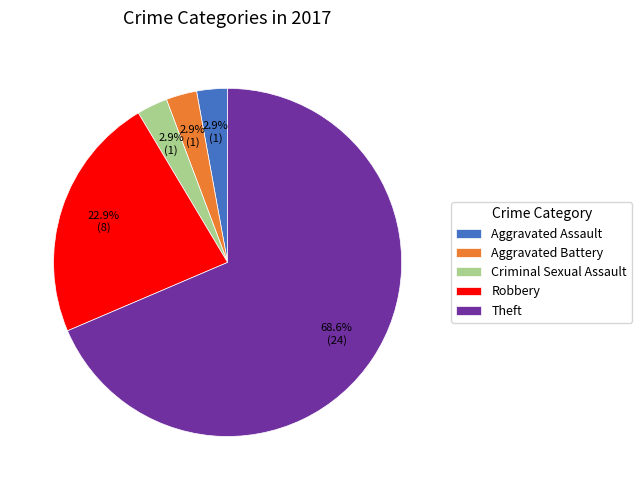

Is it true that Theft is 69% of the pie?

True